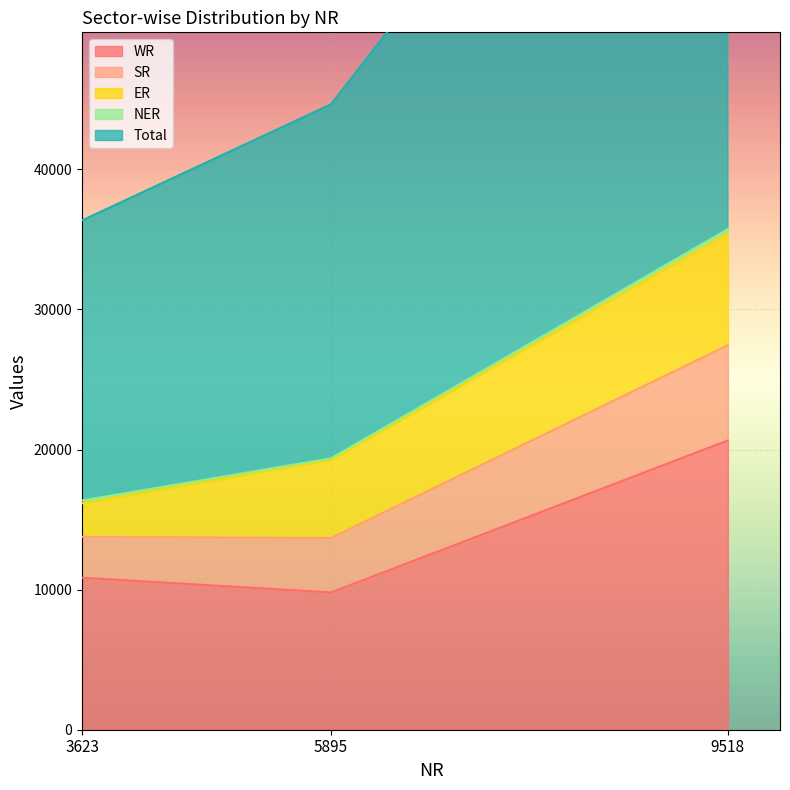

The value of WR at 9518 is 27284. True or false?

False